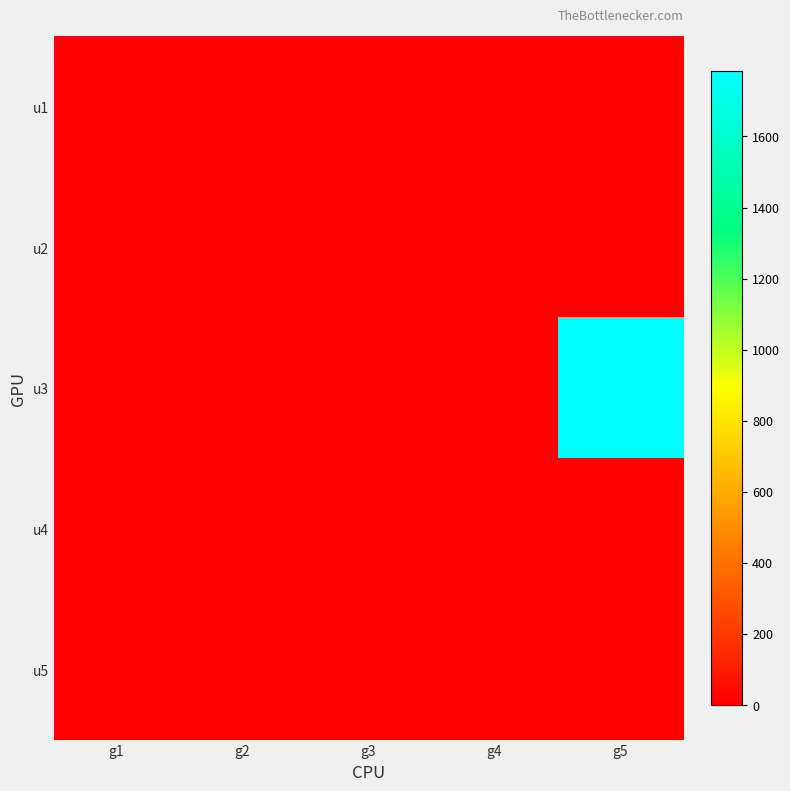

Between g2 and g5, which series saw the biggest shift?

u3